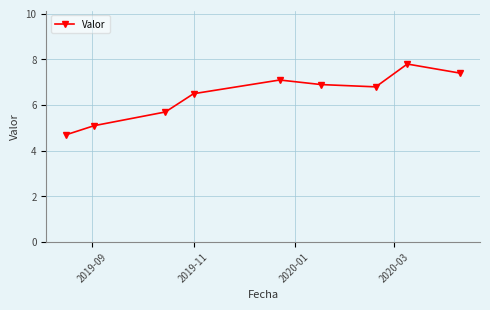

Reading left to right, extract all data points from this chart.

4.7	5.1	5.7	6.5	7.1	6.9	6.8	7.8	7.4